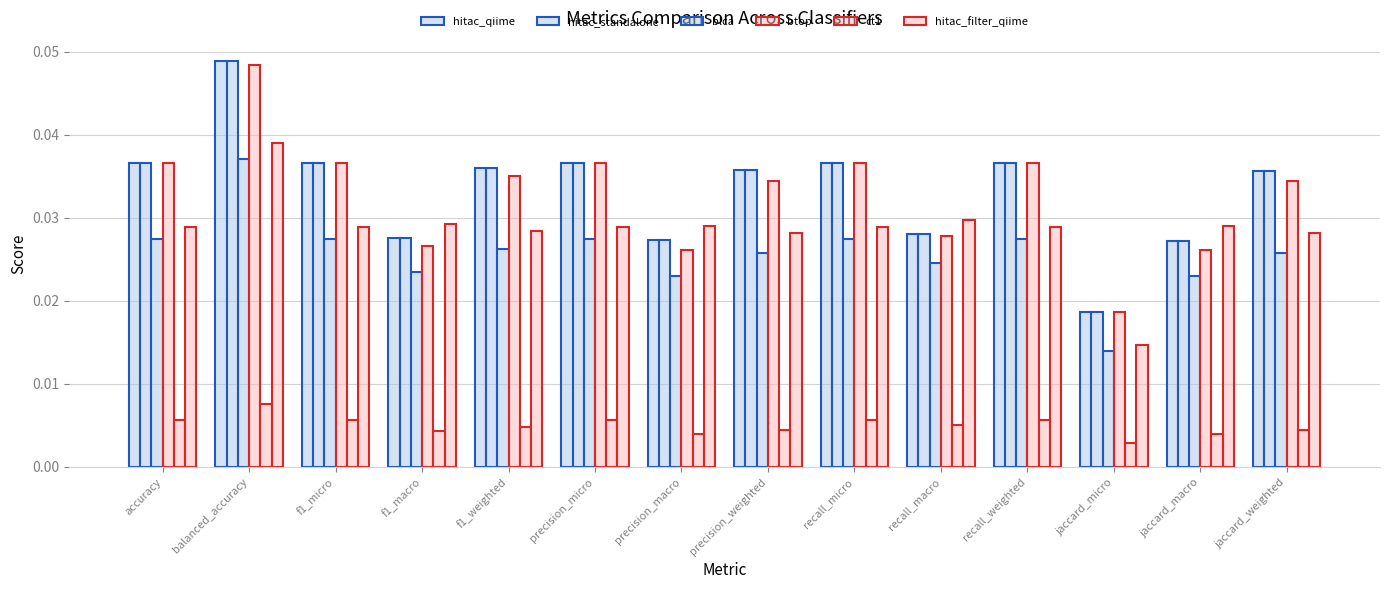

How many data points does each series have?

14